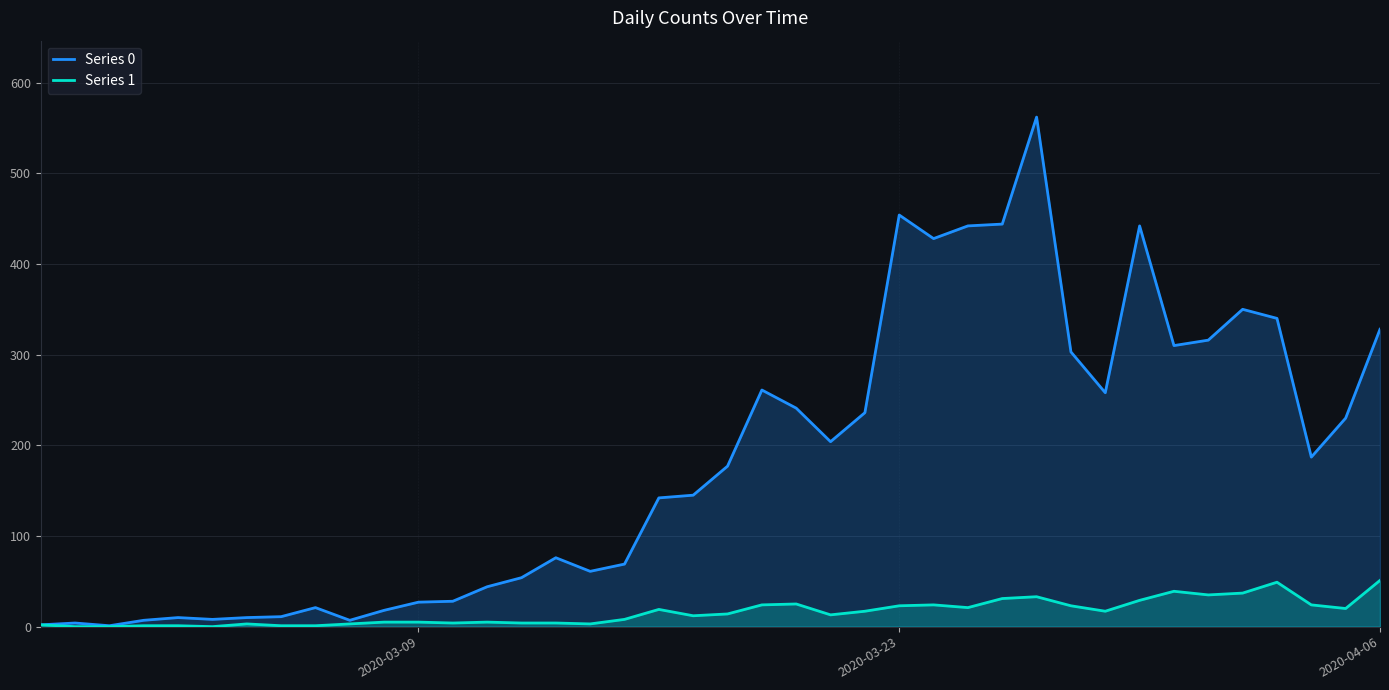

Which series has the widest spread of values?

Series 0